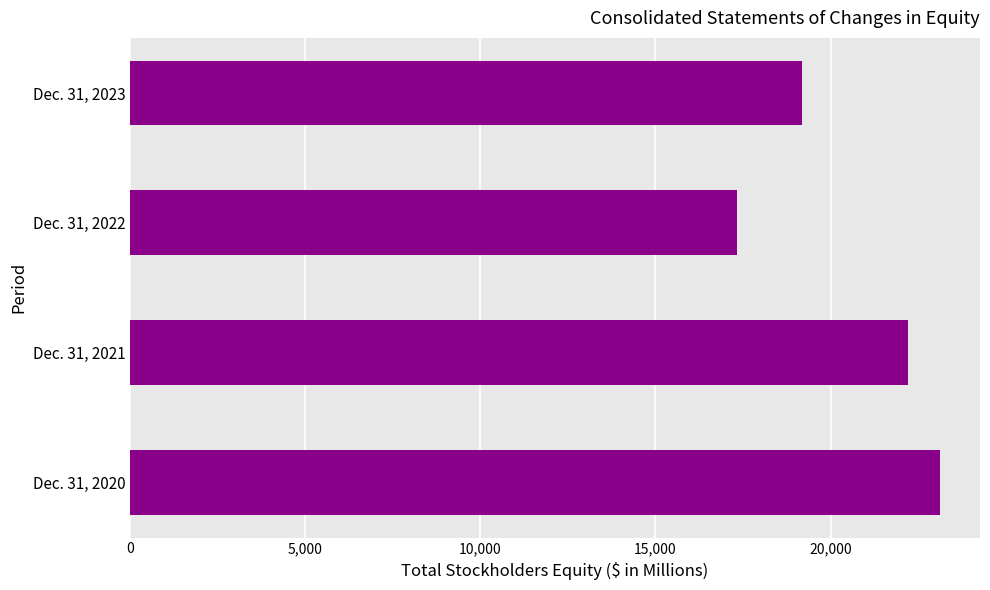

Is it true that the value at Dec. 31, 2022 is 17327?

True